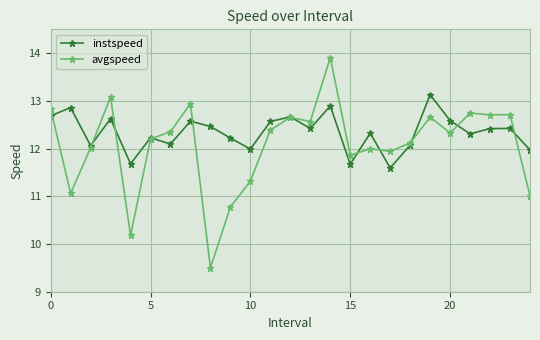

What is the value of the avgspeed point at the 14th from the left?

12.6